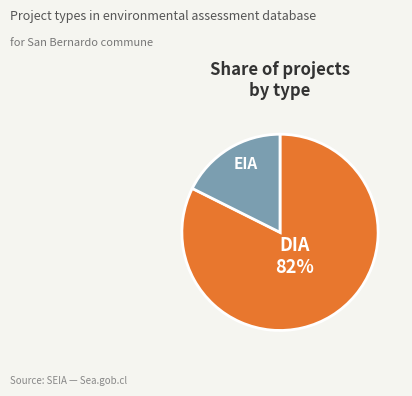

How many segments does this pie chart have?

2